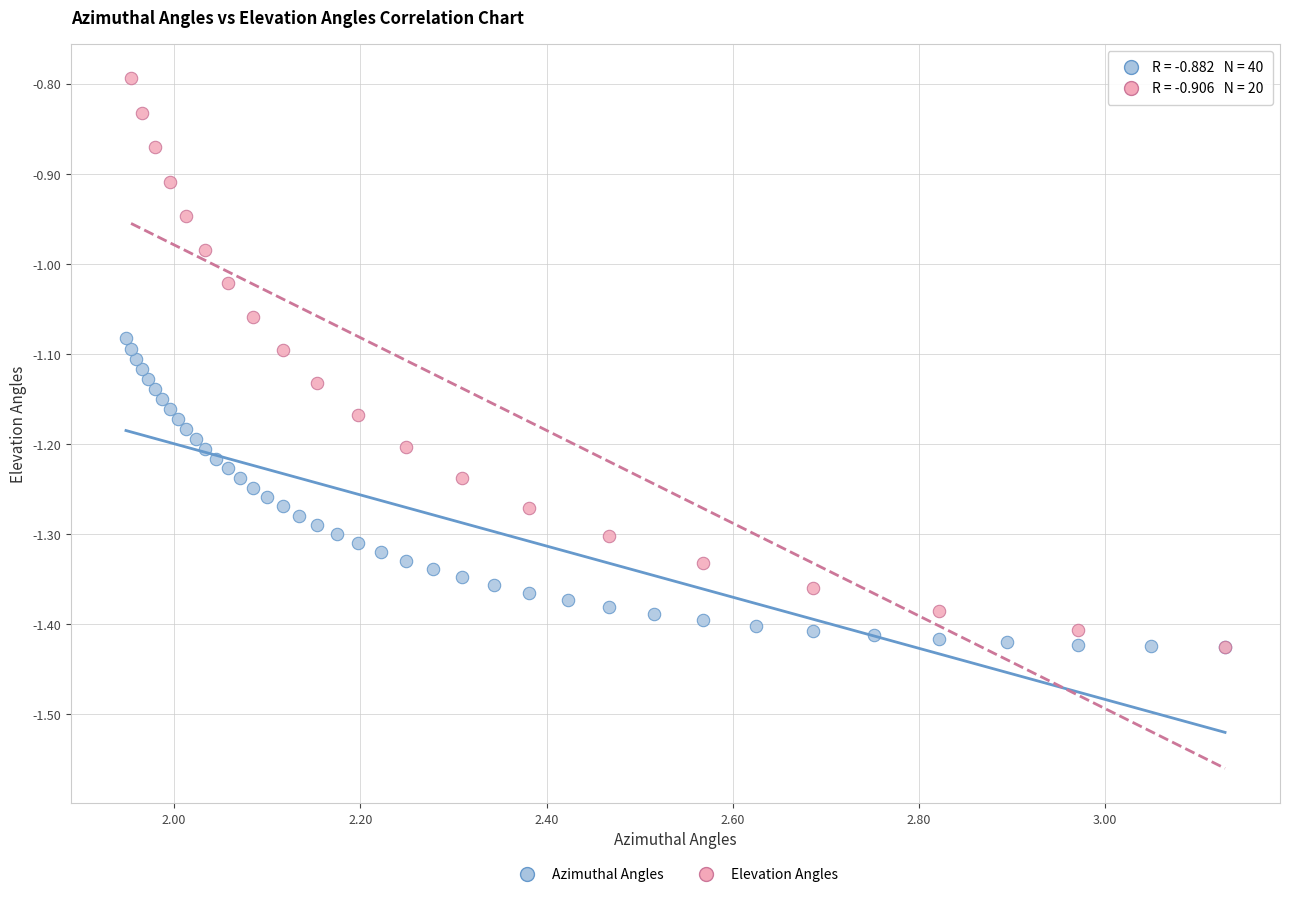

Which series contains the highest Y value?

Elevation Angles